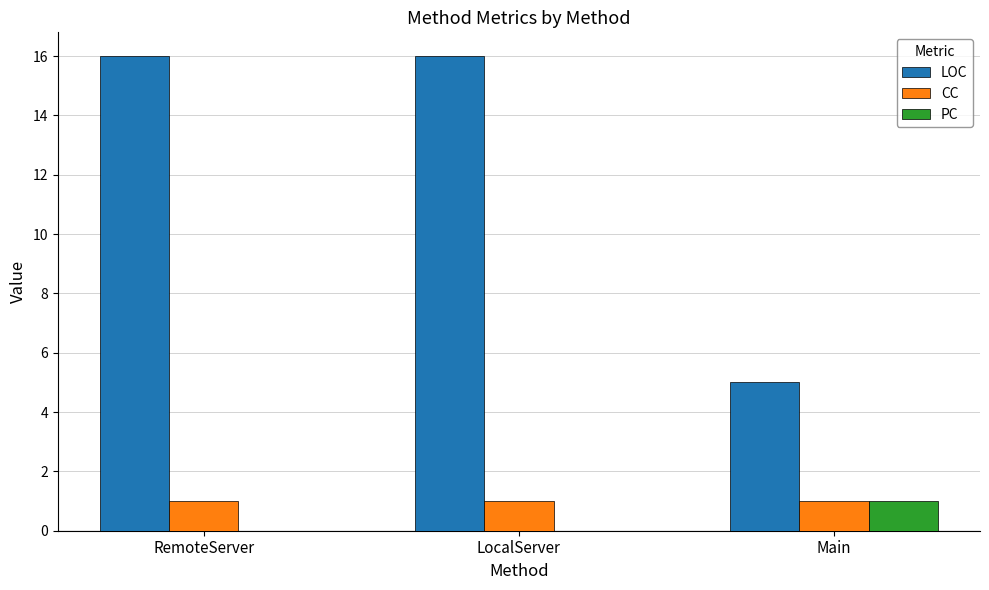

Are the bars horizontal?

No